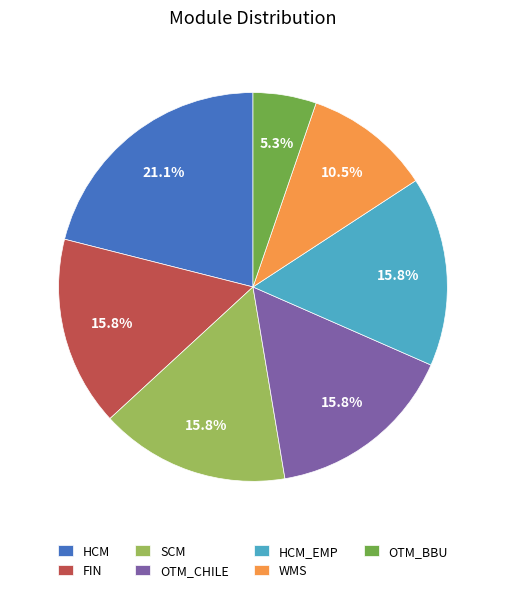

Which slice is the largest?

HCM